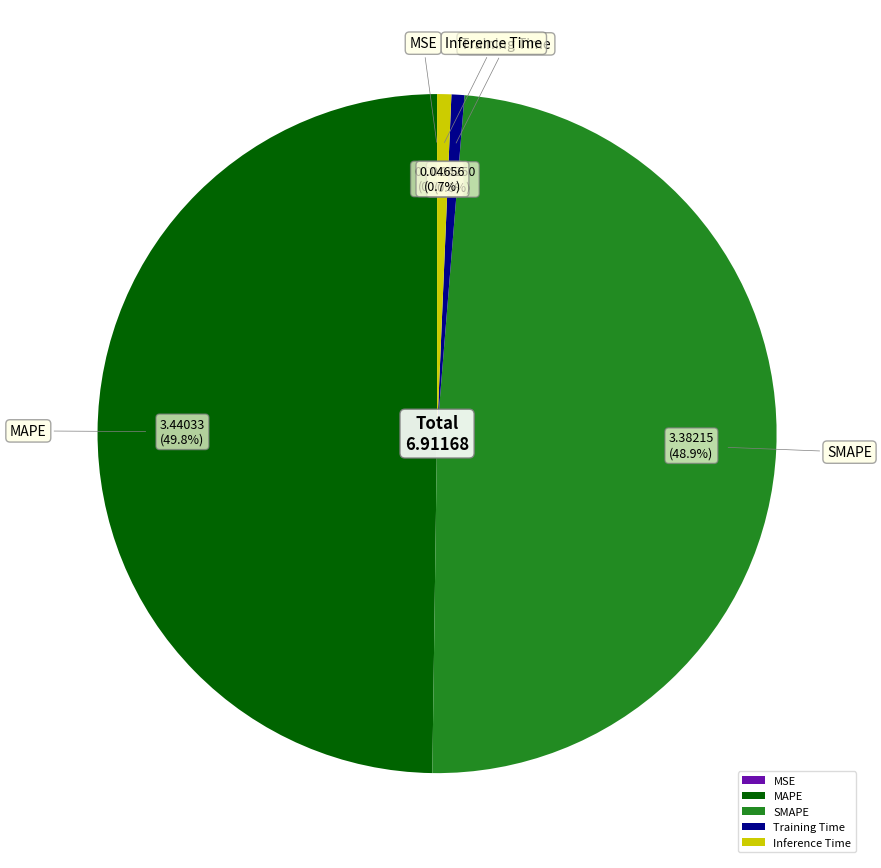

The SMAPE slice represents 57% of the pie. True or false?

False